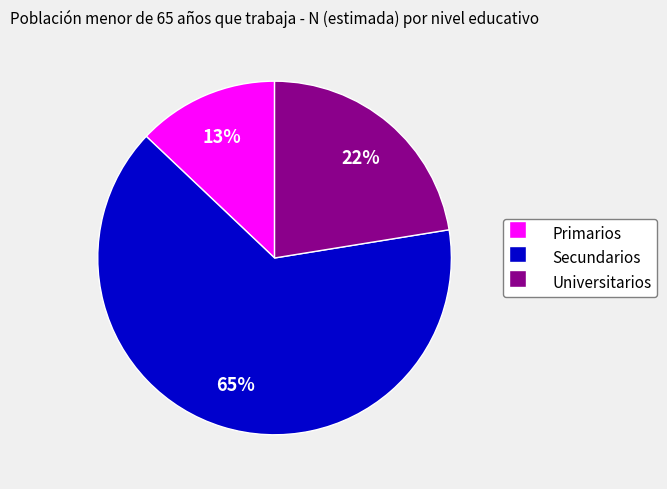

How many segments does this pie chart have?

3